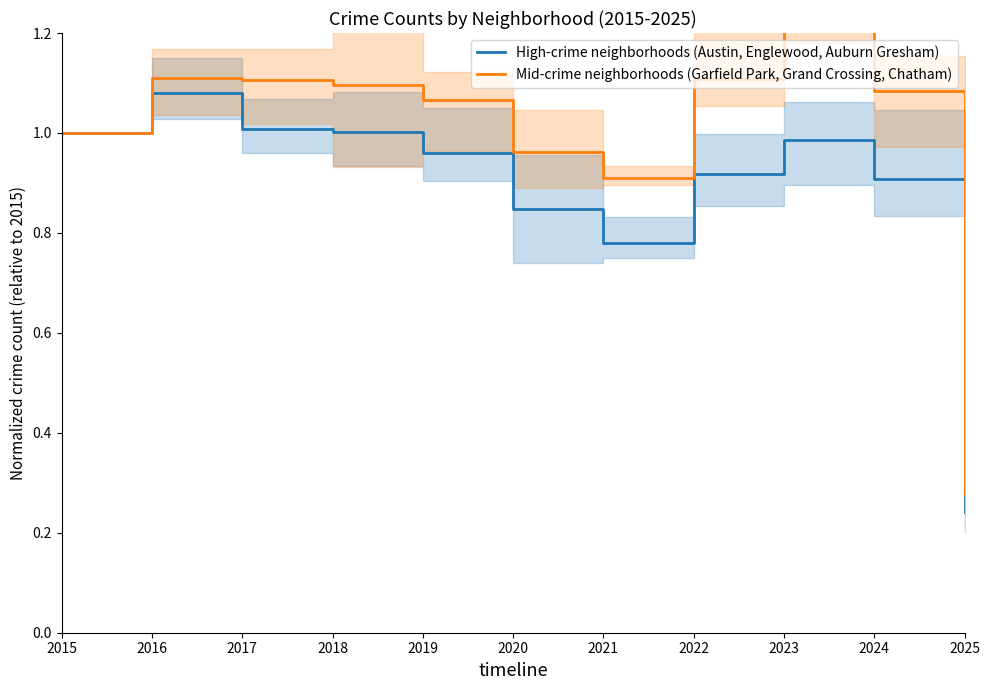

What are all the series names shown in the legend?

High-crime neighborhoods (Austin, Englewood, Auburn Gresham), Mid-crime neighborhoods (Garfield Park, Grand Crossing, Chatham)